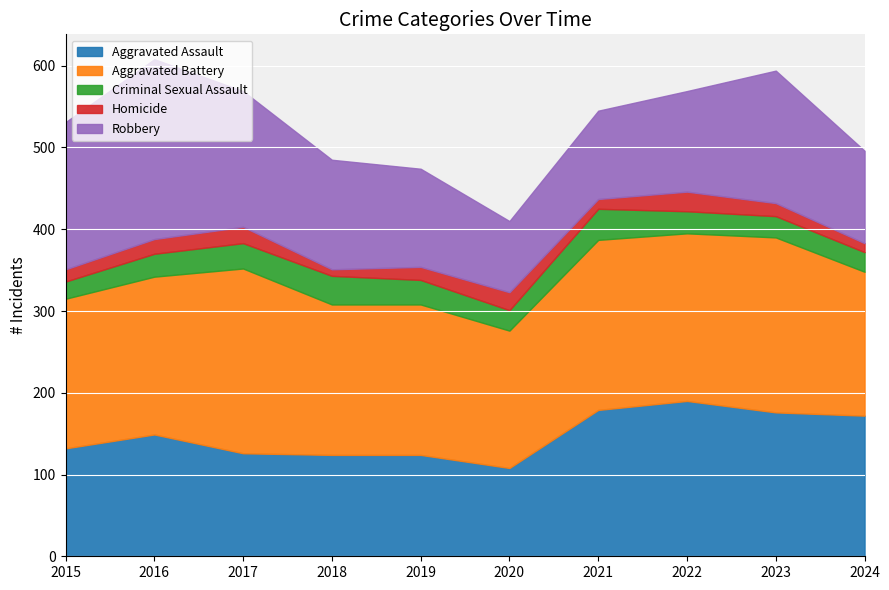

What is the value of the Aggravated Assault point at the 8th from the left?

190